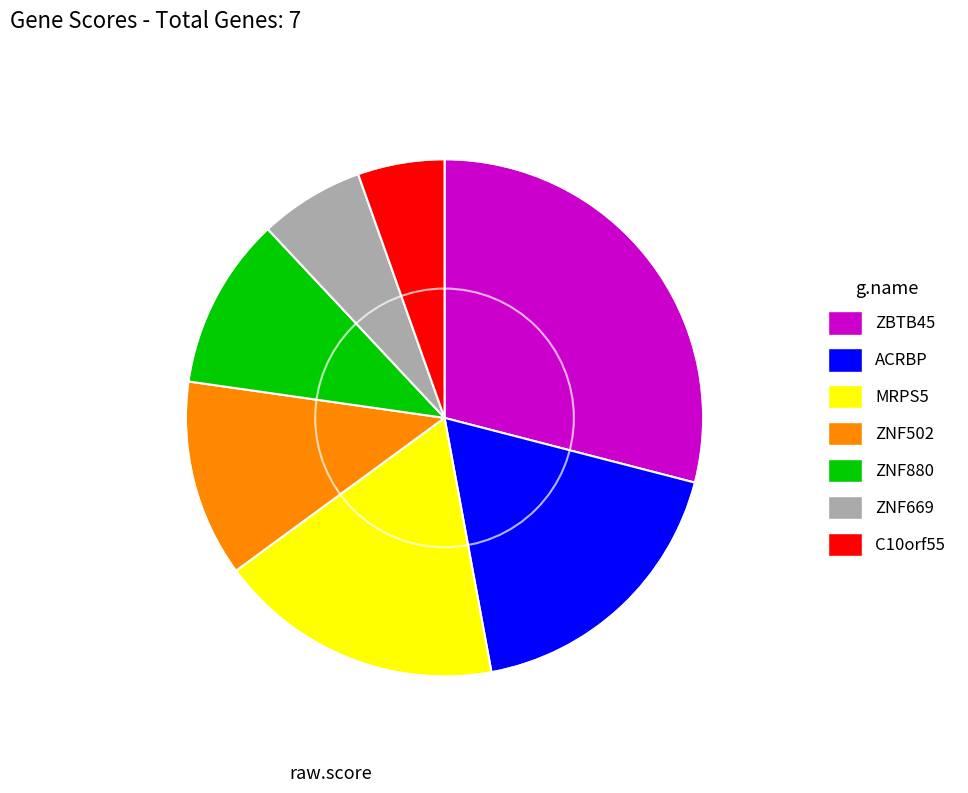

Does ZBTB45 represent more than half of the total?

No